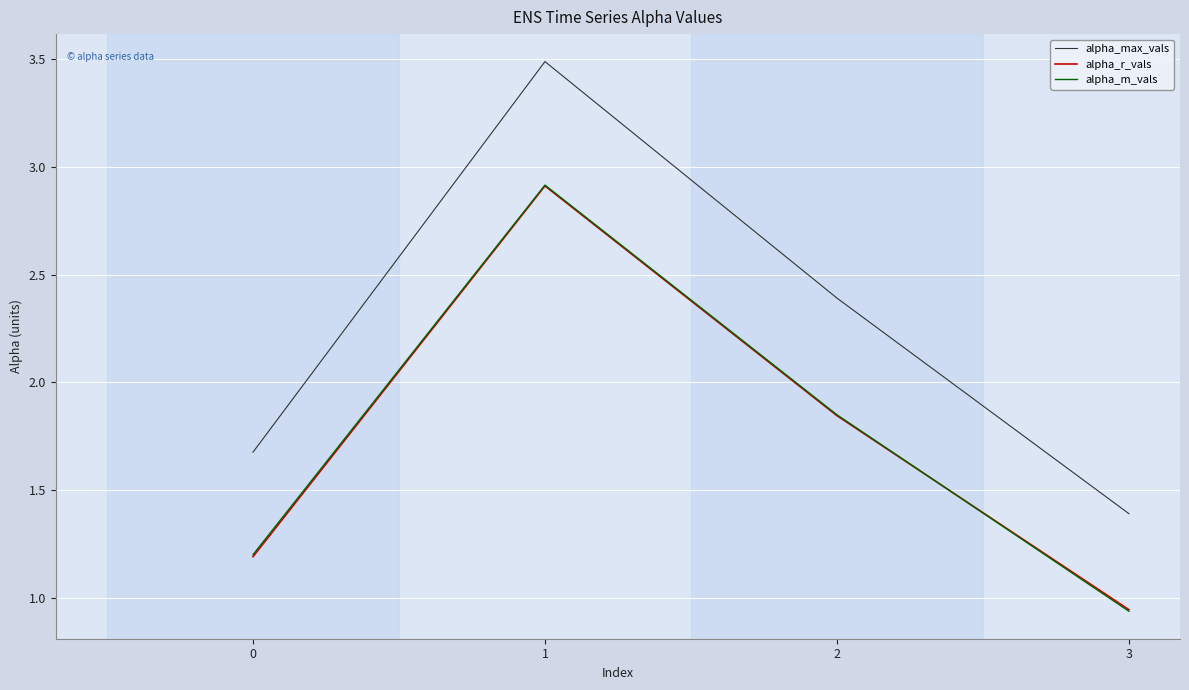

What are all the series names shown in the legend?

alpha_max_vals, alpha_r_vals, alpha_m_vals